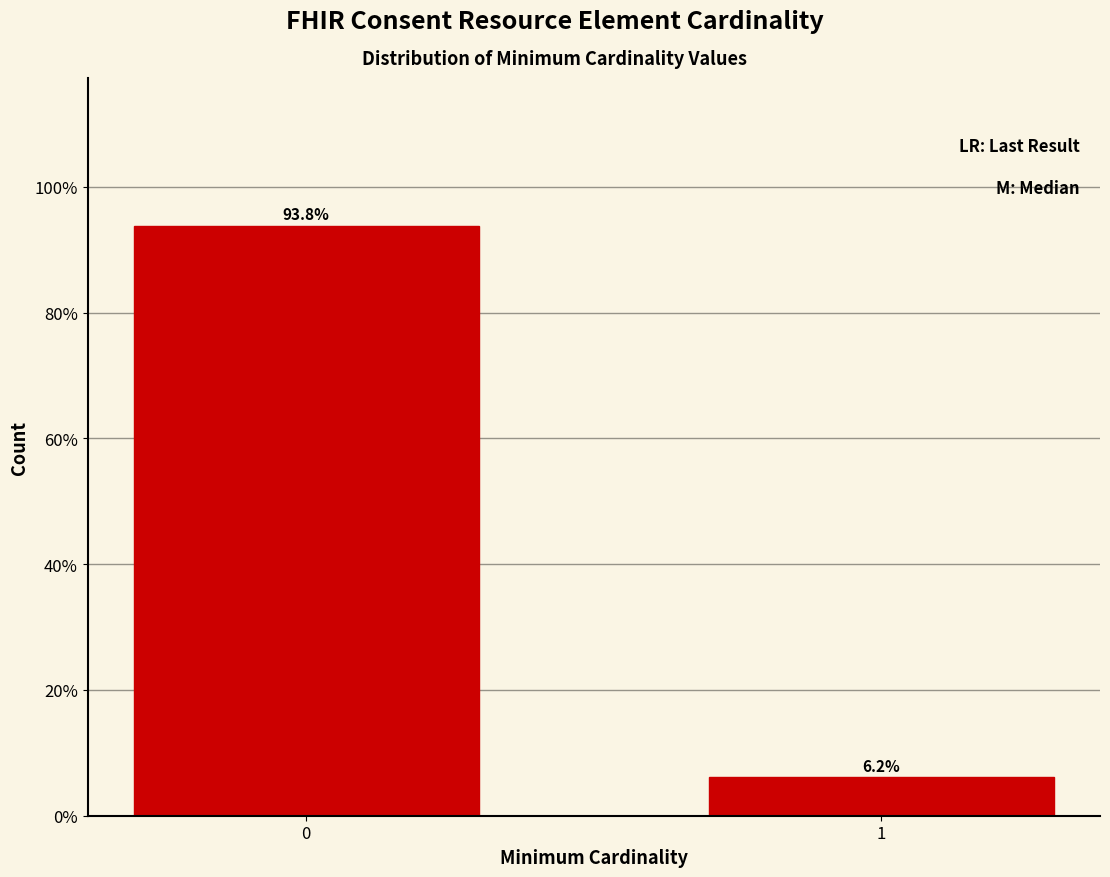

Reading left to right, list all the values displayed in this chart.

93.8	6.2